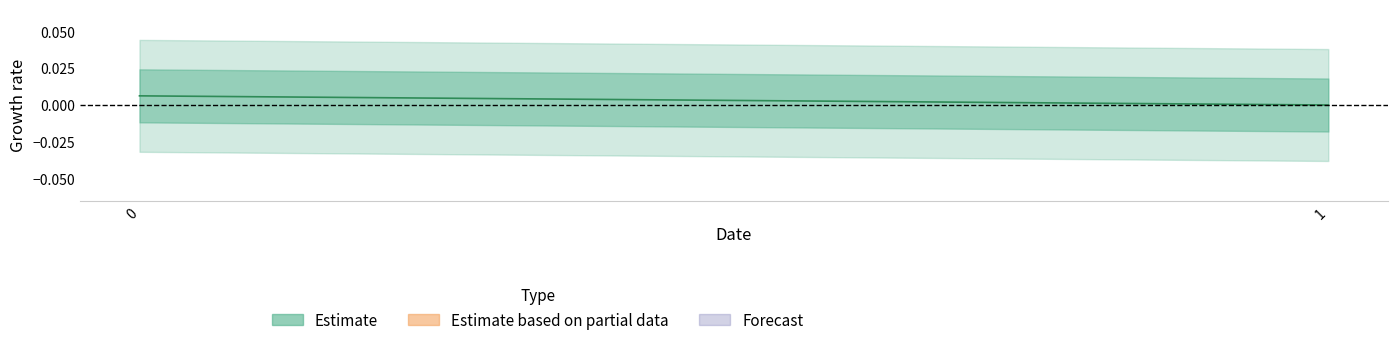

How many lines are shown in the chart?

1